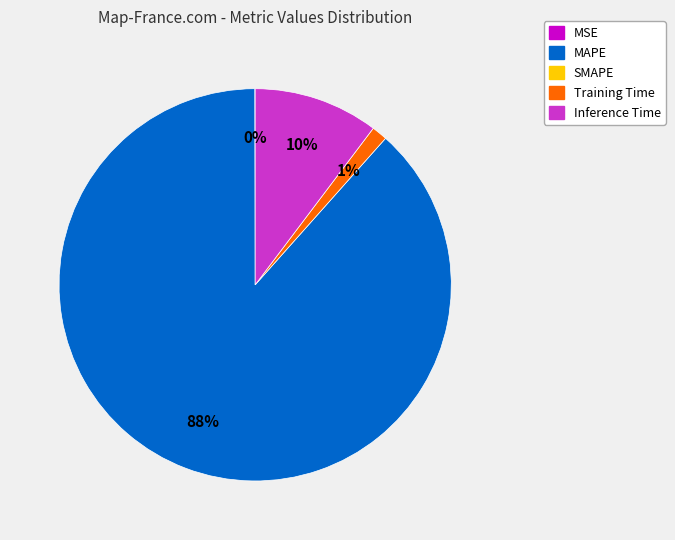

To the nearest percent, what is the average slice percentage?

25%